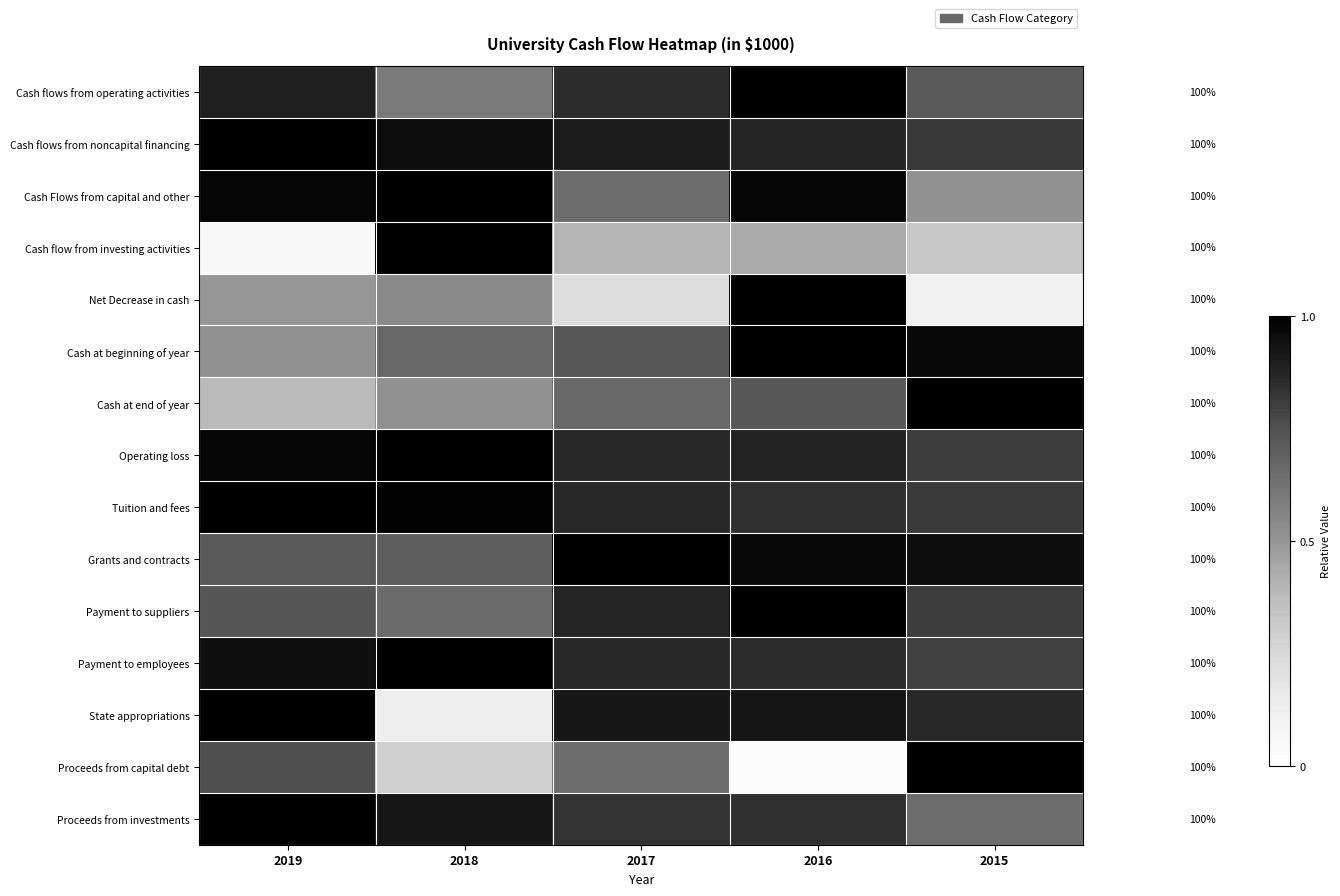

Where is Cash Flows from capital and other nearest to the value 0?

2015